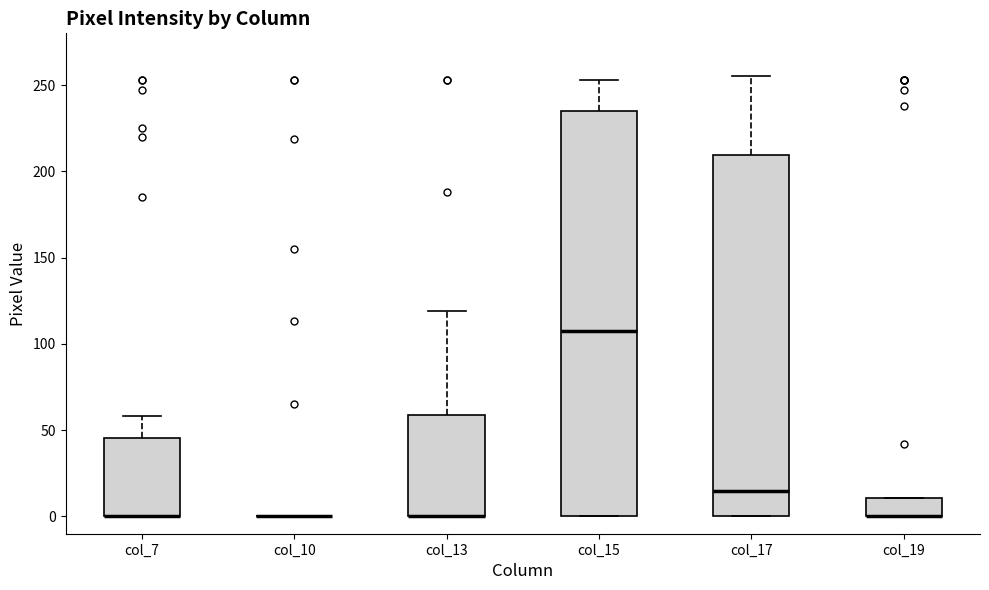

Comparing the boxes themselves (not the whiskers), which one is the tallest?

col_15